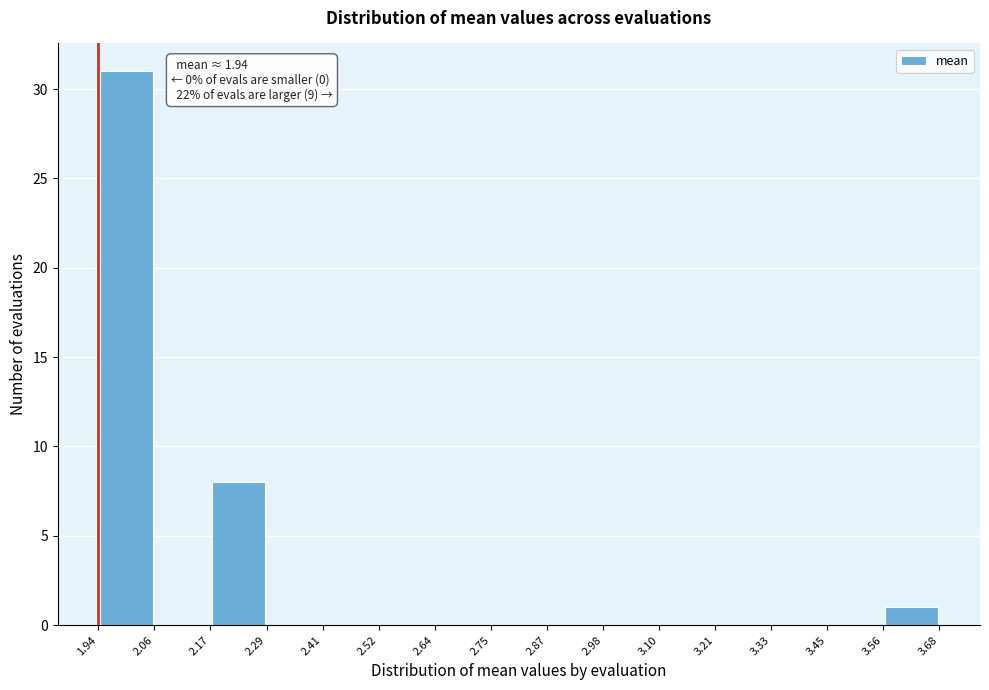

Over which range of the x-axis is the bar tallest?

1.94 to 2.06